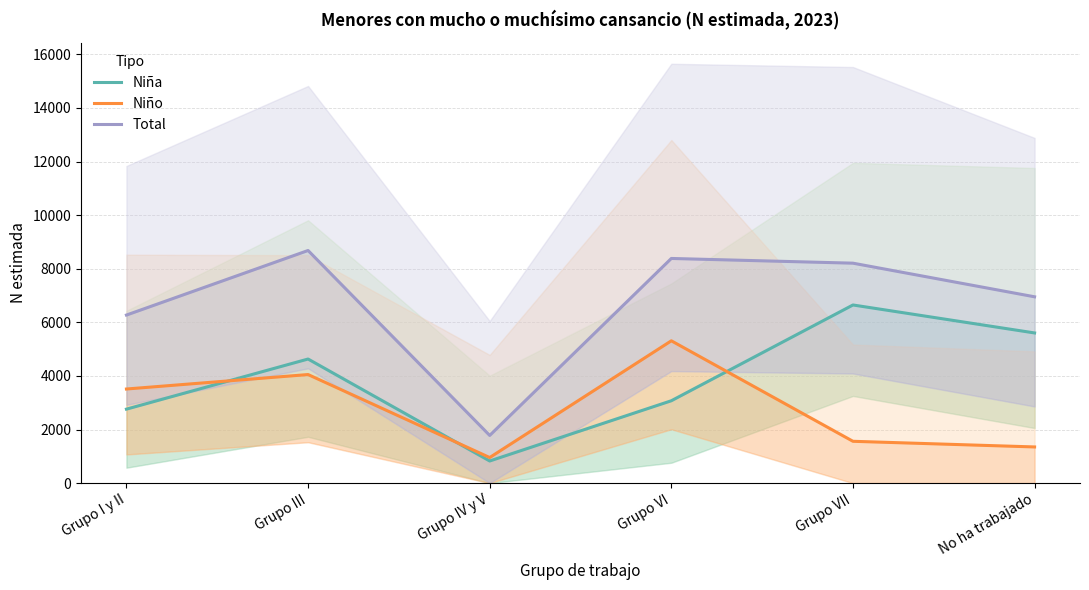

Where is the first local minimum for Total?

Grupo IV y V